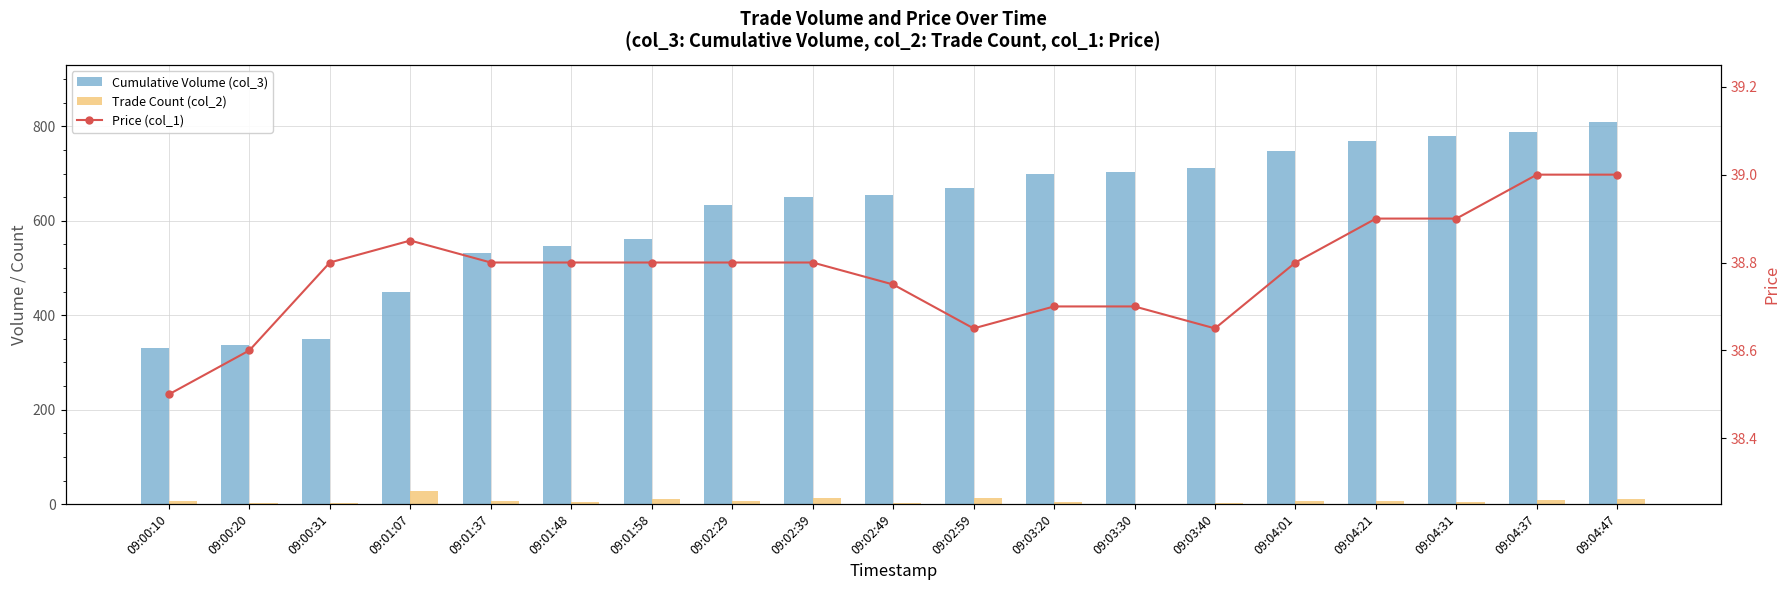

What is the difference between the maximum and second lowest values in the Price (col_1) series?

0.4